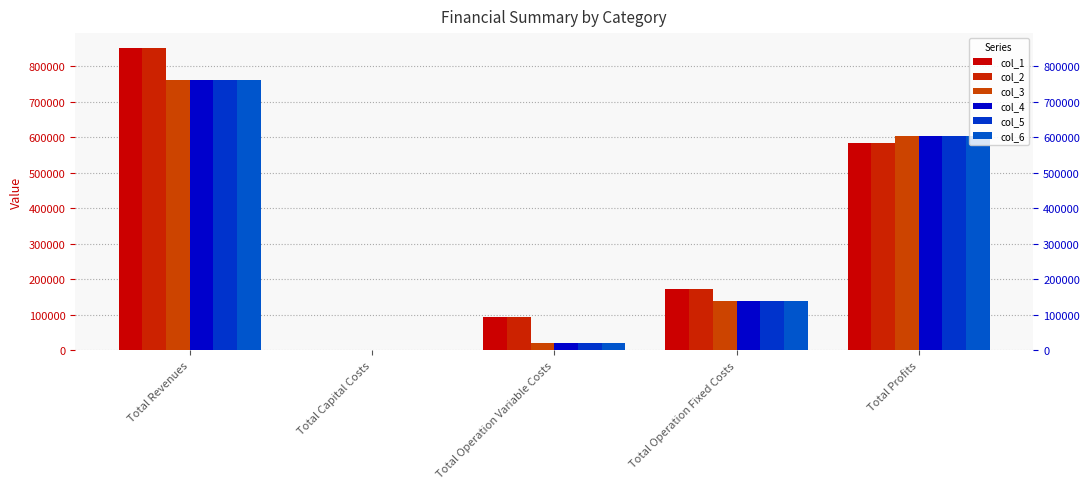

Reading right to left, what are all the values shown in this chart?

col_1: 582412.3	172607.0	95060.2	0.0	850079.5
col_2: 582714.6	172607.0	94757.9	0.0	850079.5
col_3: 602379.8	138979.4	20069.8	0.0	761429.0
col_4: 602379.8	138979.4	20069.8	0.0	761429.0
col_5: 602379.8	138979.4	20069.8	0.0	761429.0
col_6: 602379.8	138979.4	20069.8	0.0	761429.0